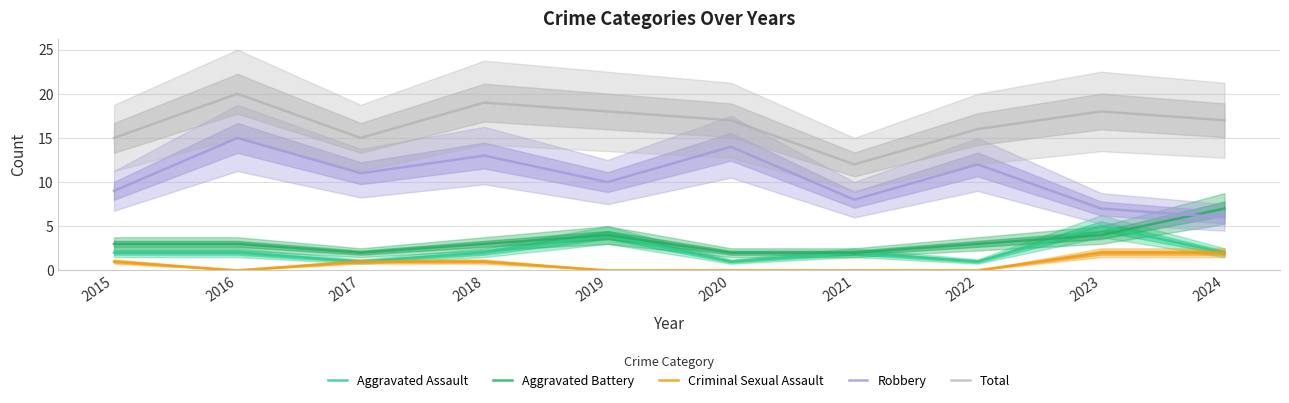

Which series changed the most between 2018 and 2019?

Robbery